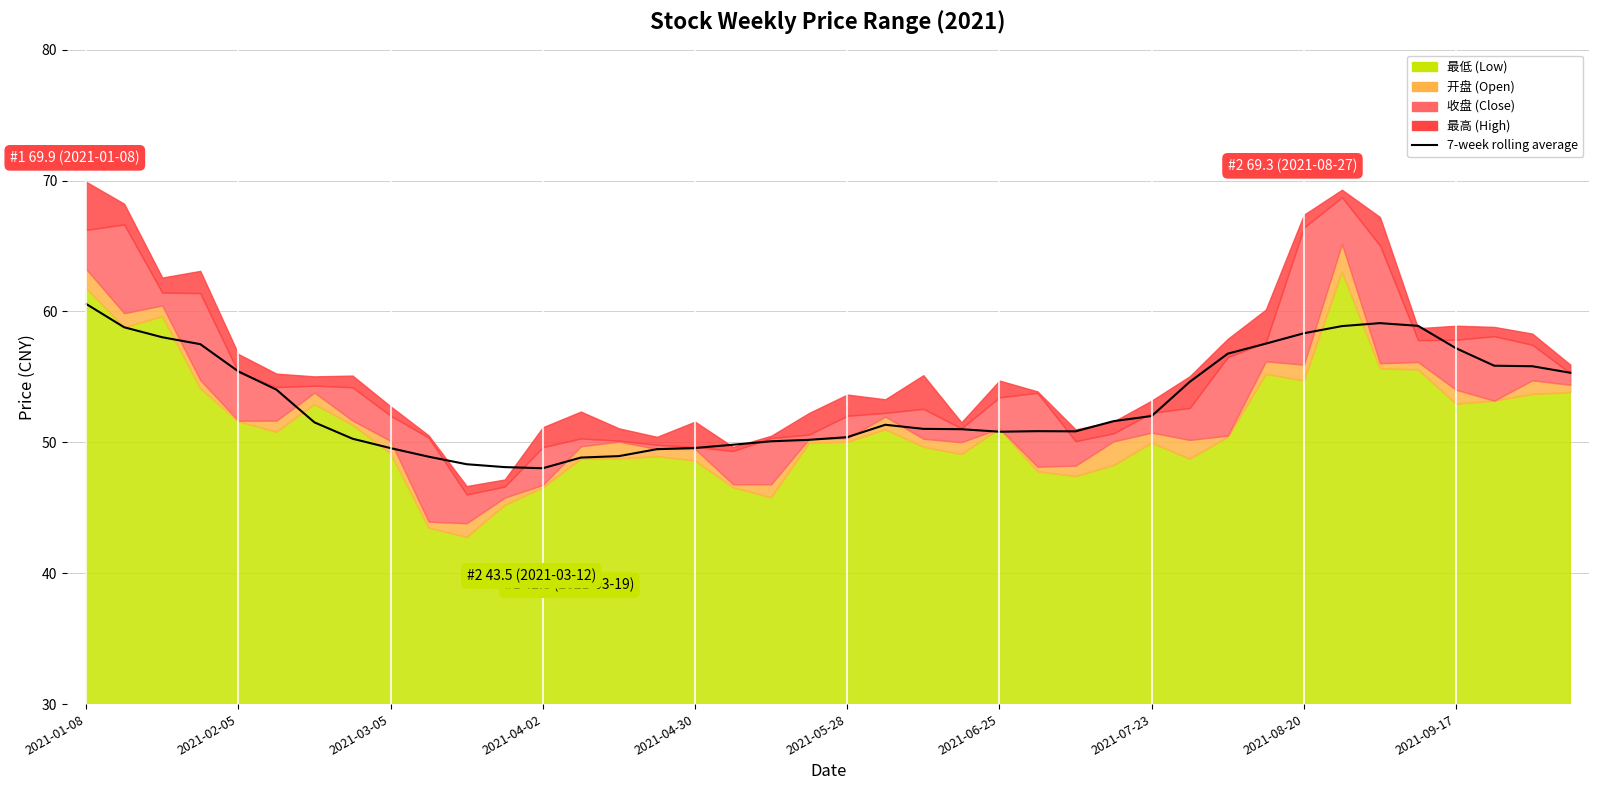

The chart shows a value of 13.7 at 25. True or false?

False